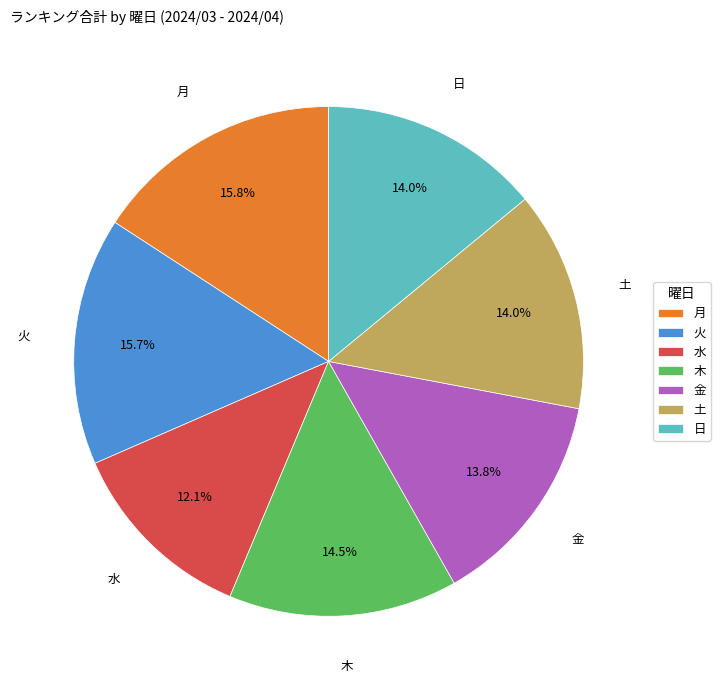

To the nearest percent, what percentage of the pie is 土?

14%